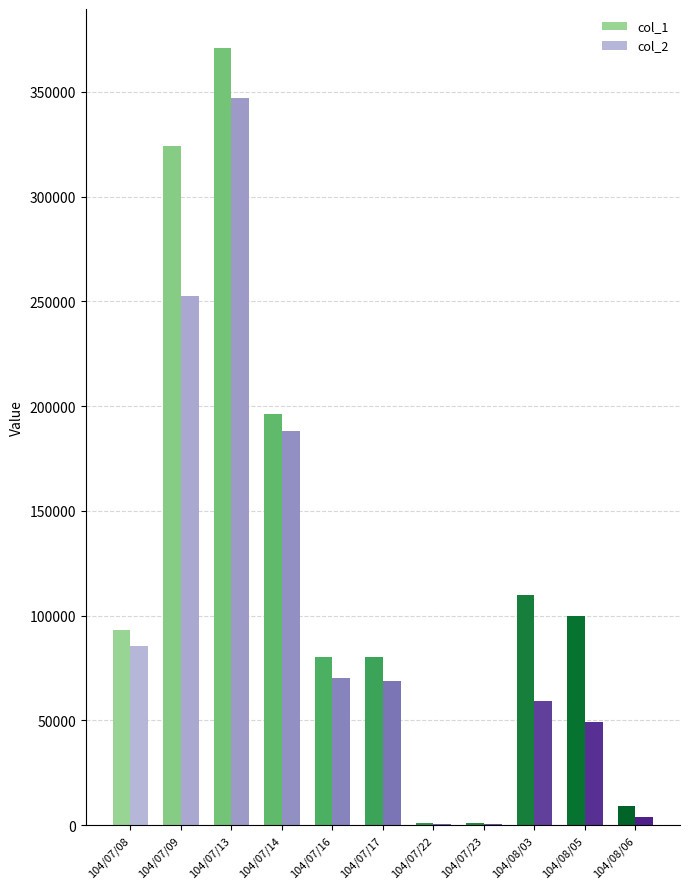

How many groups of bars are there?

11